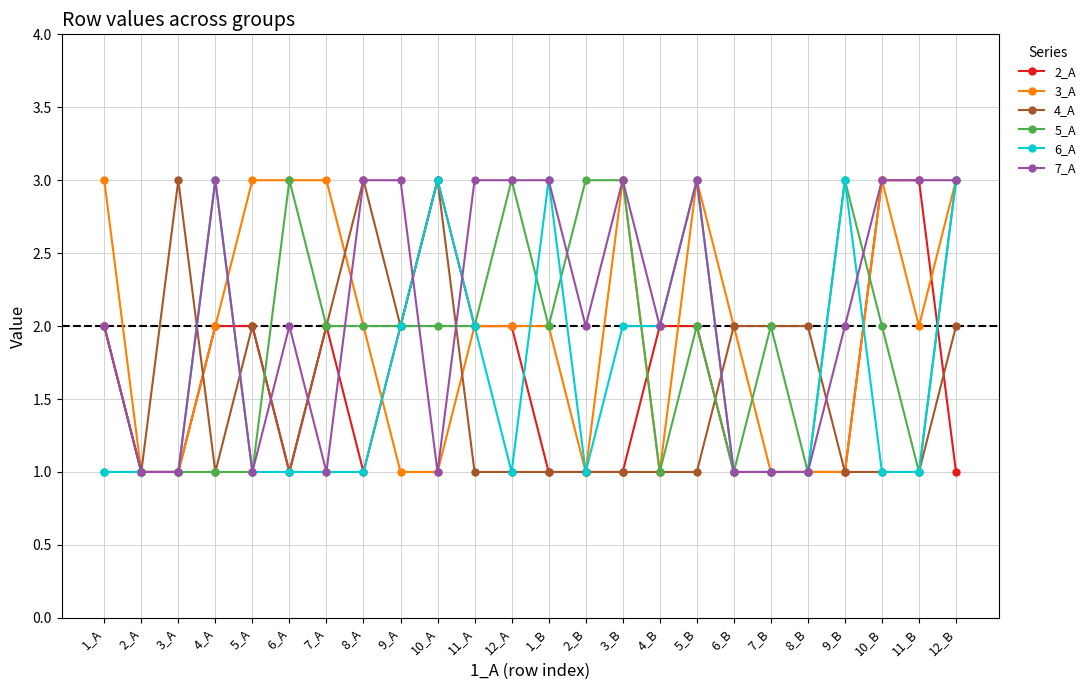

The value of 6_A at 8_A is 1. True or false?

True